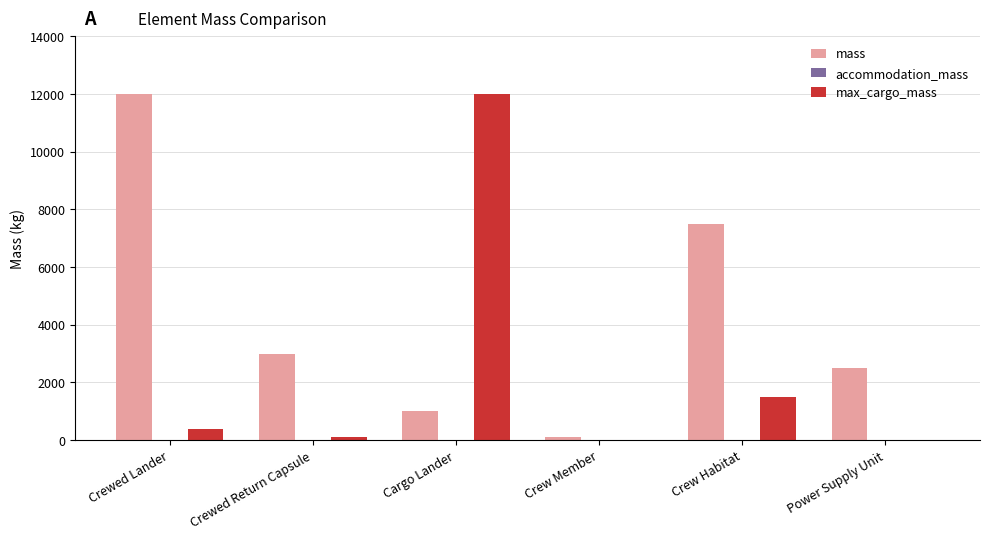

True or false: mass has a value of 5017 at Crewed Lander.

False